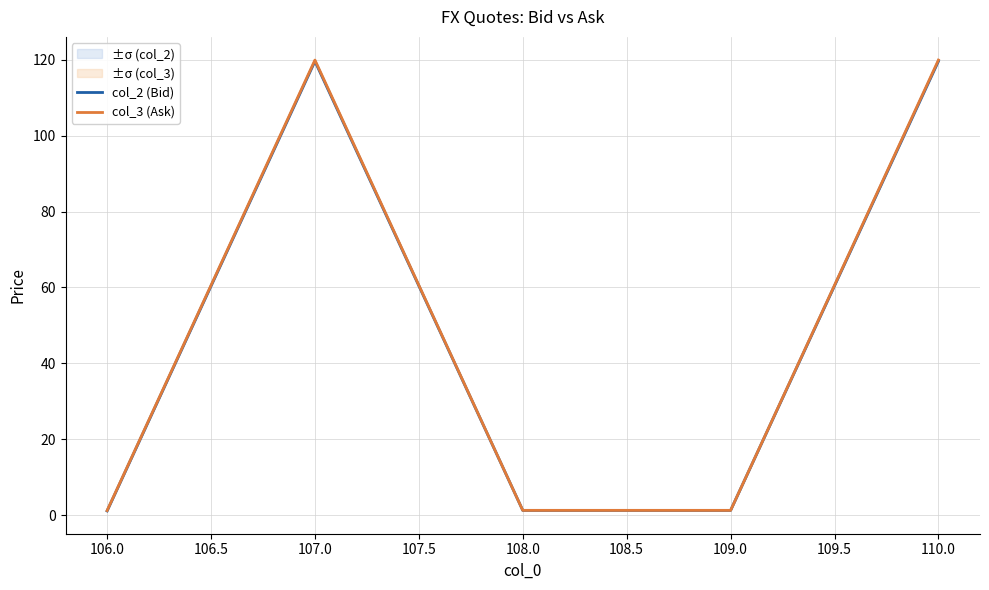

At how many categories does at least one series exceed 15?

2